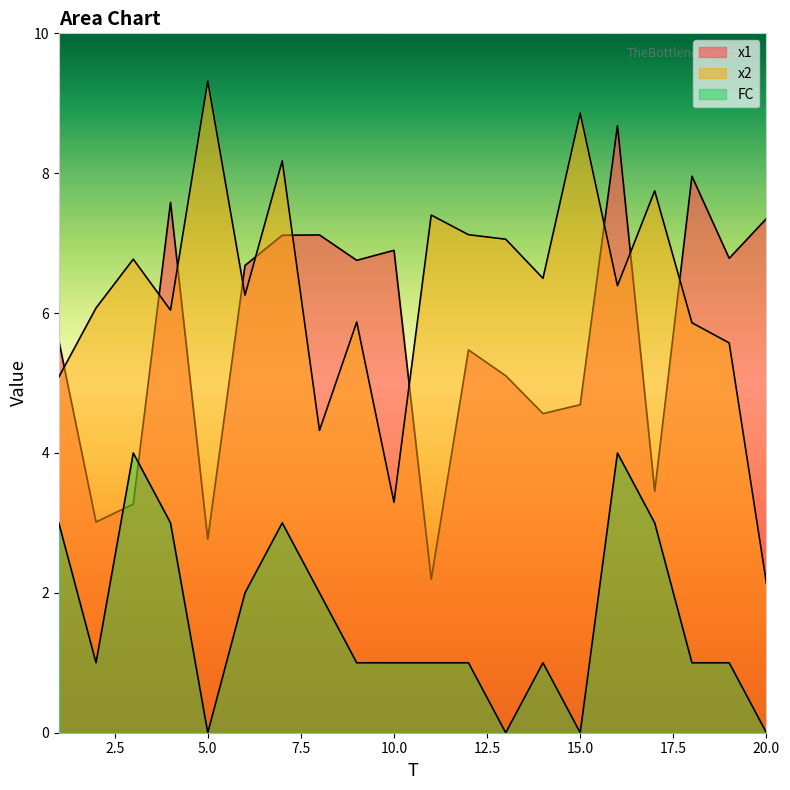

Where does the FC series first go above 1?

1